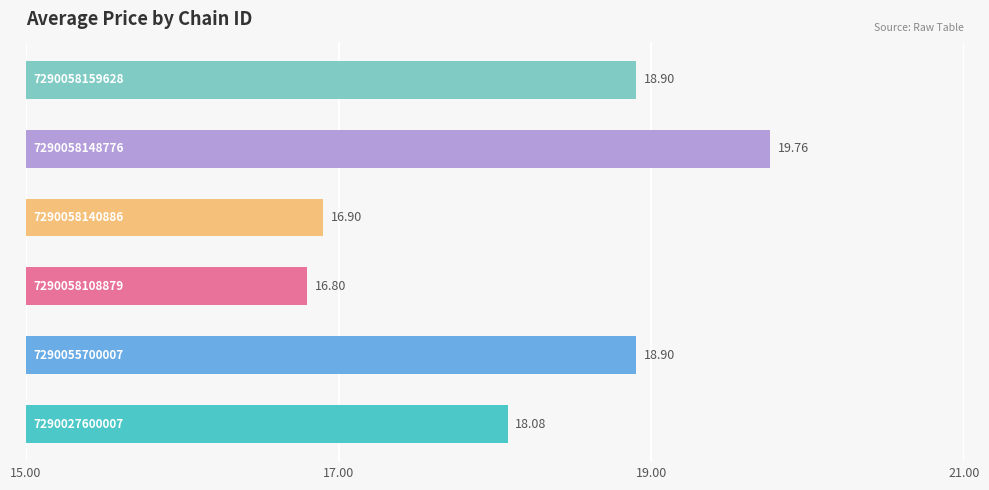

What is the difference between the second highest and second lowest values?

2.0